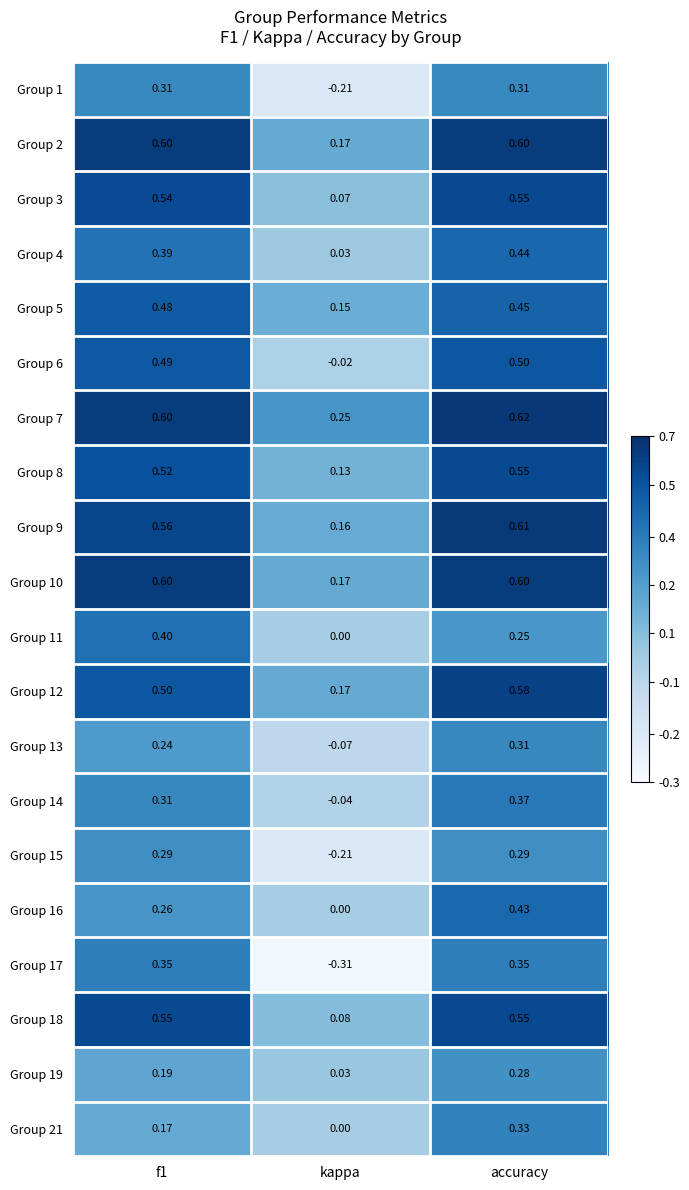

At which category is the sum across all series the highest?

accuracy